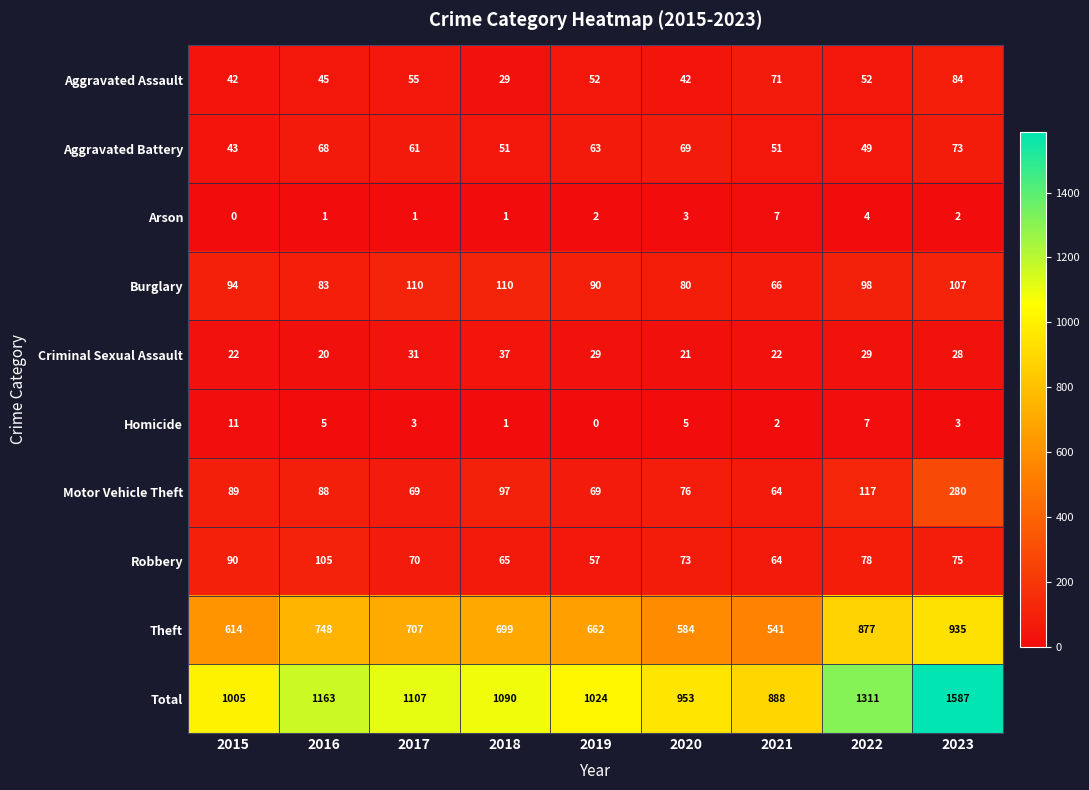

What is the maximum value shown in the chart?

1587